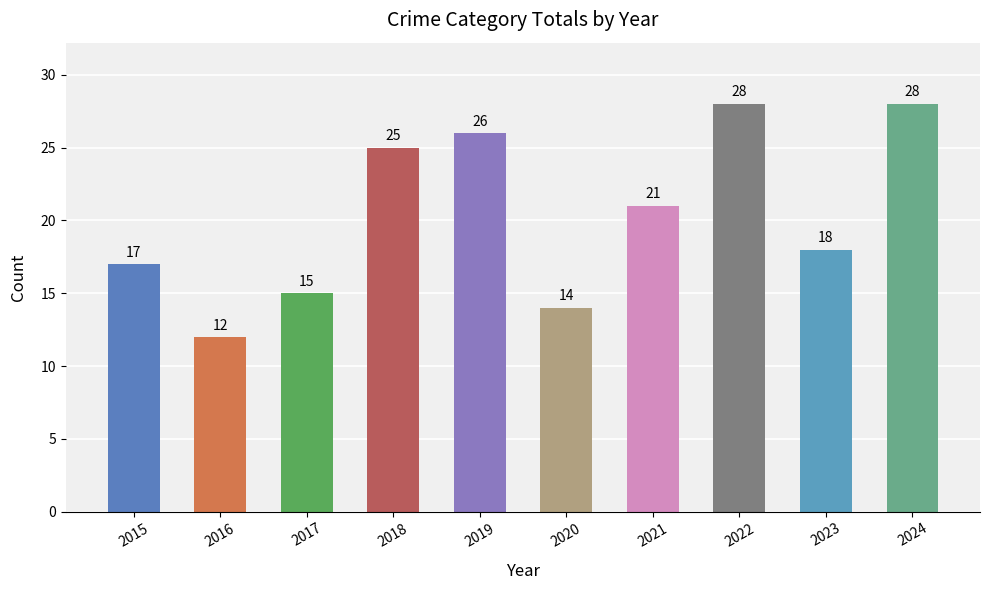

What is the minimum value shown in the chart?

12